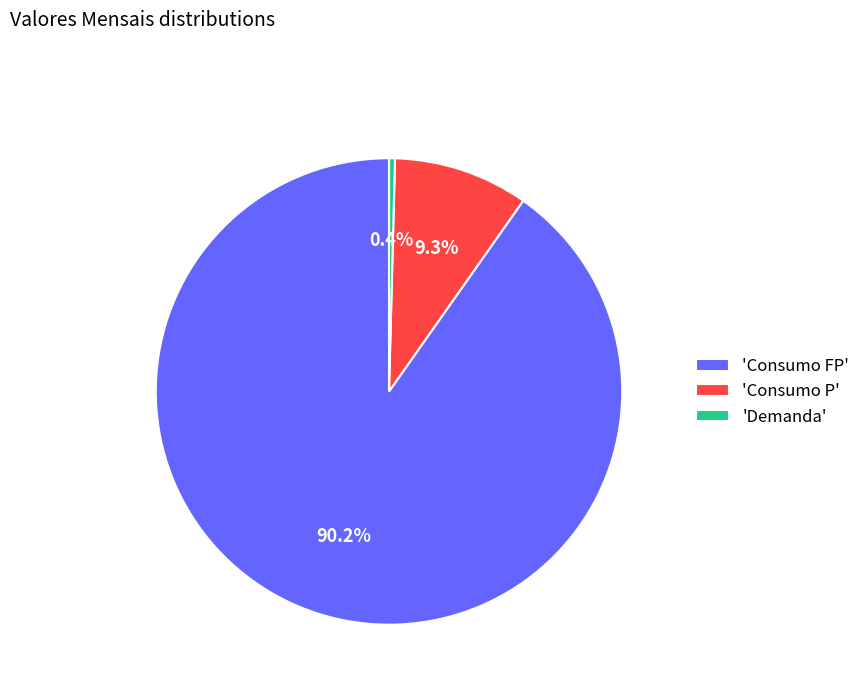

Which slice is the largest?

'Consumo FP'